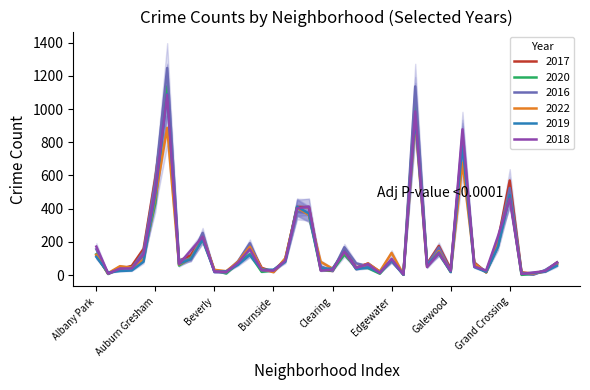

What is the maximum value for 2022?

932